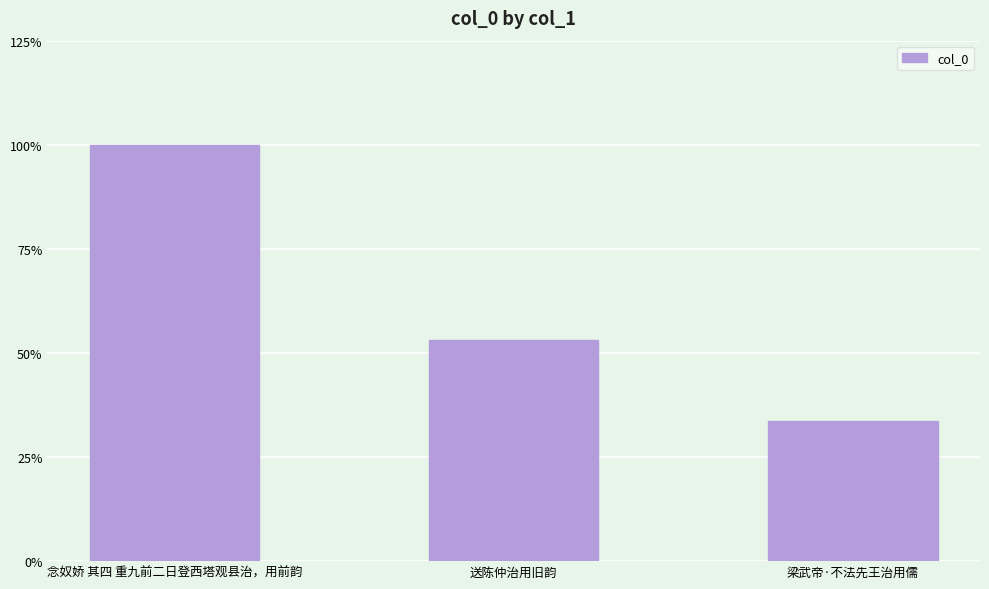

What is the value of the 2nd bar from the left?

510571